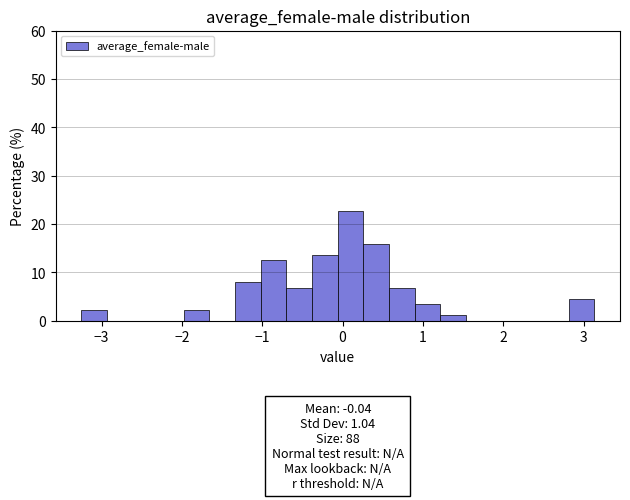

Around what value on the x-axis is the tallest bar? Give the approximate position of its centre, as read against the axis.

0.1